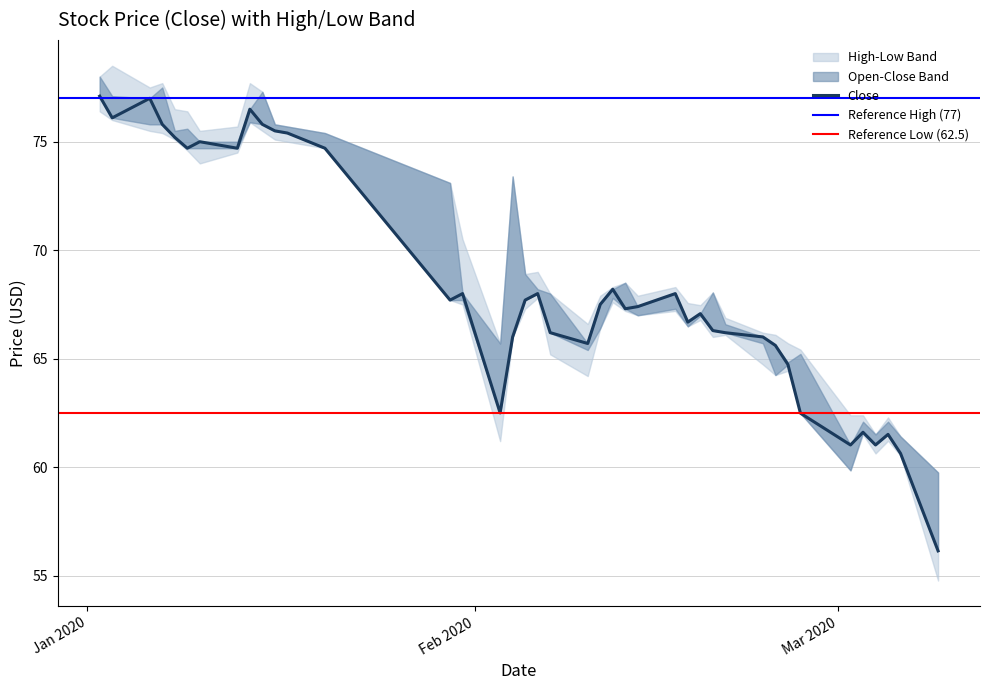

Read the high value at 24.

67.9